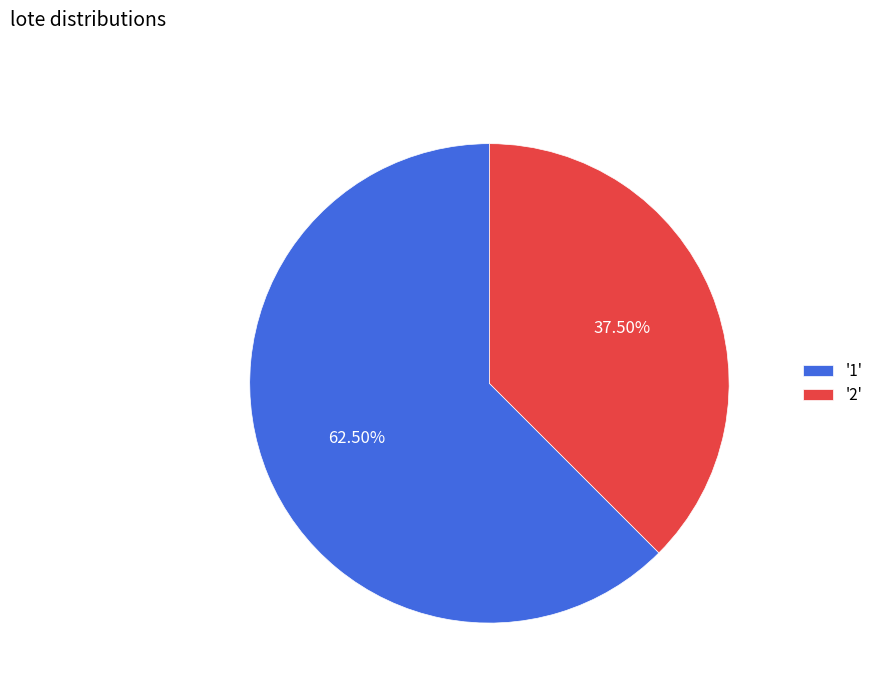

Which has a higher value, '1' or '2'?

'1'